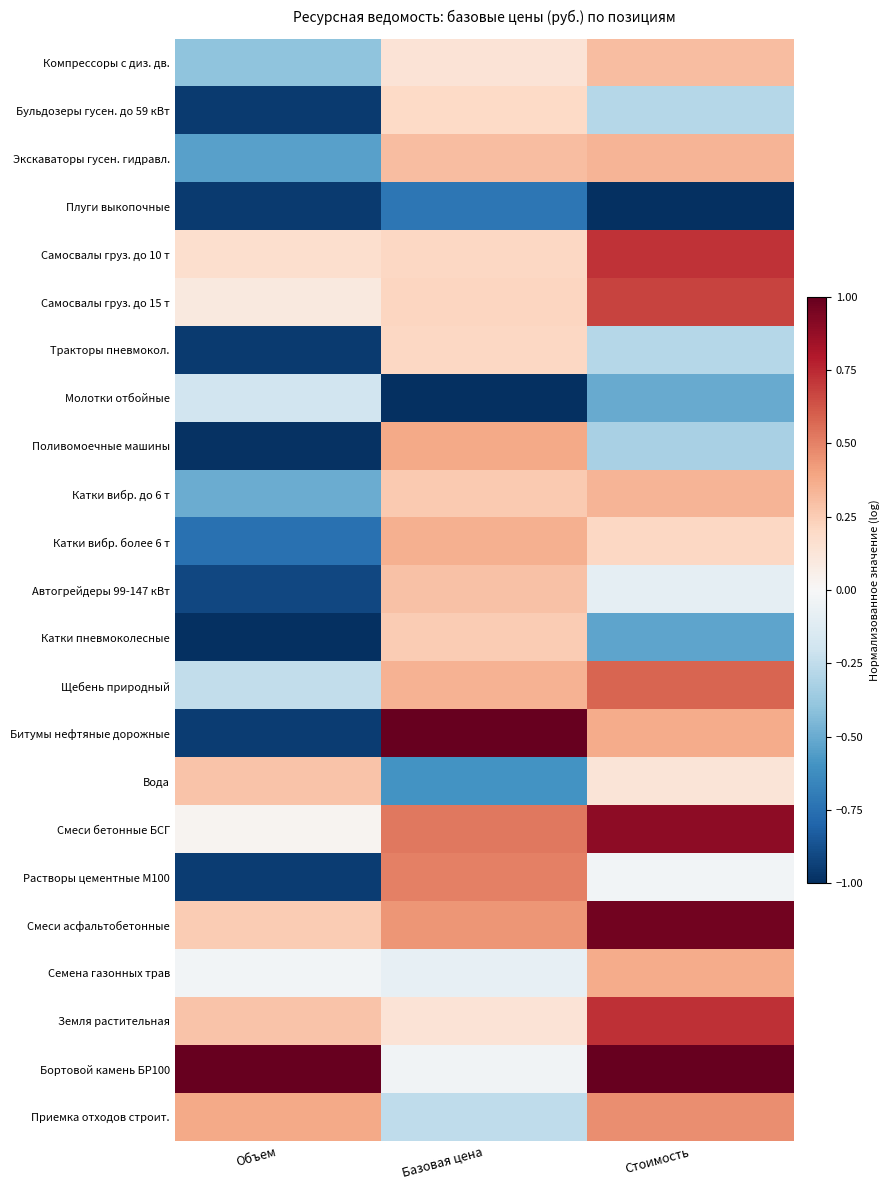

Which series has the largest total across all categories?

Бортовой камень БР100